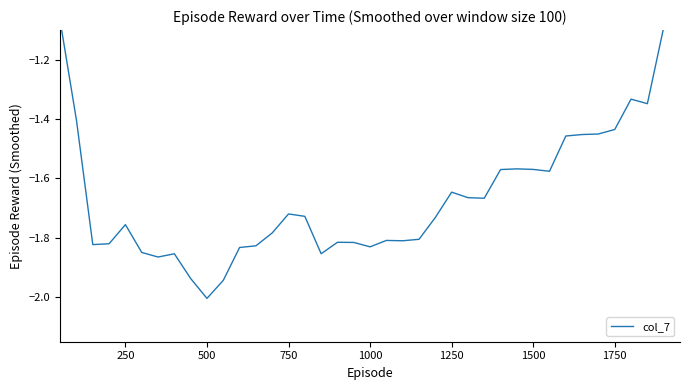

Reading left to right, transcribe all the data shown in this chart.

-1.1	-1.4	-1.8	-1.8	-1.8	-1.8	-1.9	-1.9	-1.9	-2.0	-1.9	-1.8	-1.8	-1.8	-1.7	-1.7	-1.9	-1.8	-1.8	-1.8	-1.8	-1.8	-1.8	-1.7	-1.6	-1.7	-1.7	-1.6	-1.6	-1.6	-1.6	-1.5	-1.5	-1.5	-1.4	-1.3	-1.3	-1.1	-0.8